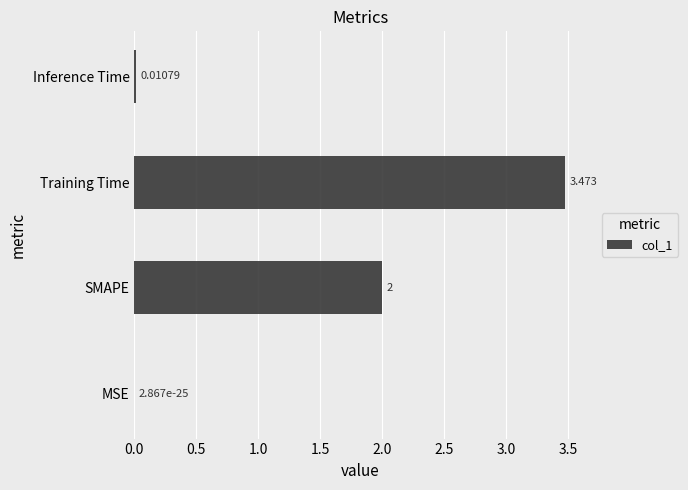

At which label is the value closest to 1?

Inference Time